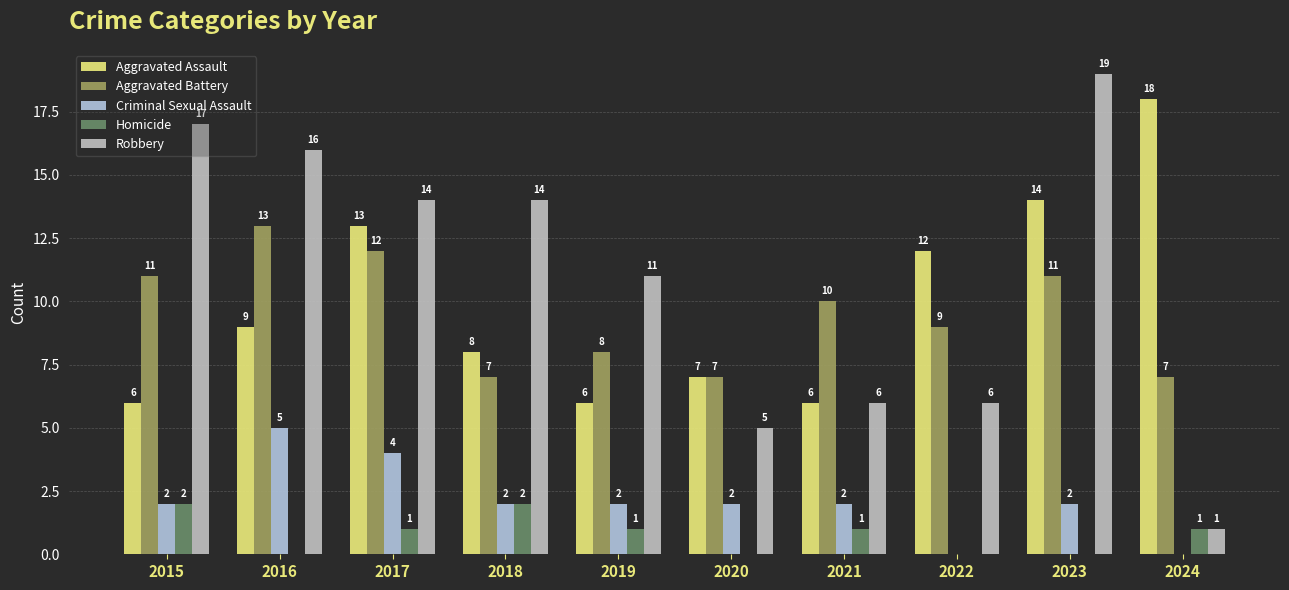

What is the difference between the highest and lowest values at 2016?

16